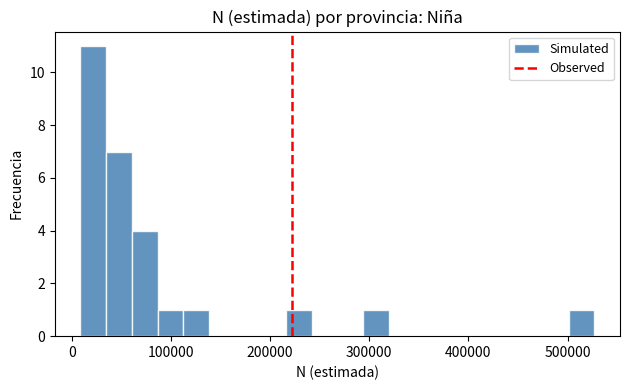

Read against the x-axis, roughly where is the centre of the tallest bar?

20000